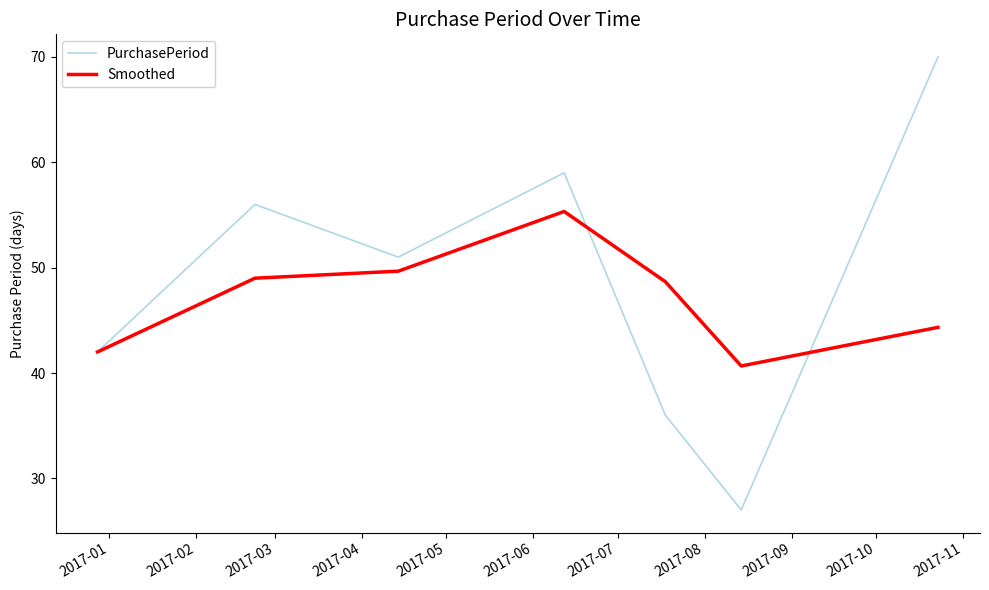

Which series has the widest spread of values?

PurchasePeriod